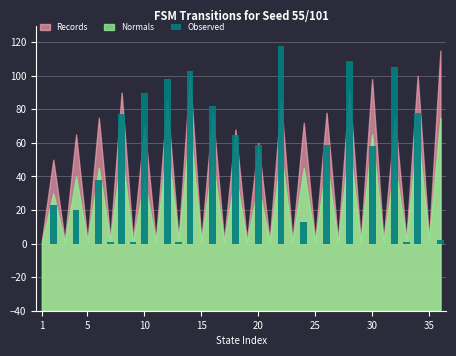

What is the maximum value shown in the chart?

118